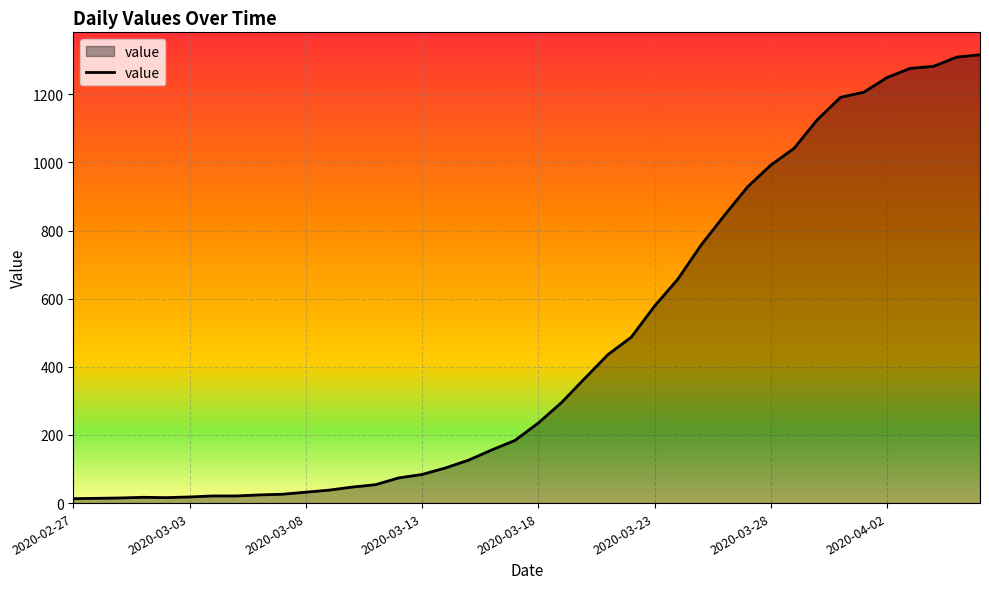

What is the greatest value displayed?

1316